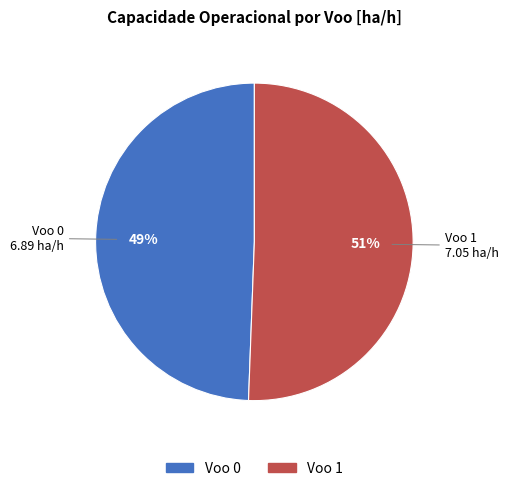

What is the majority slice?

Voo 1